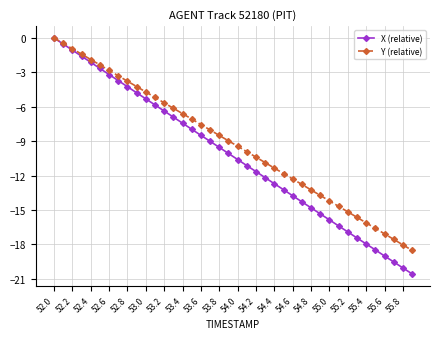

What is the minimum value for X (relative)?

-20.6